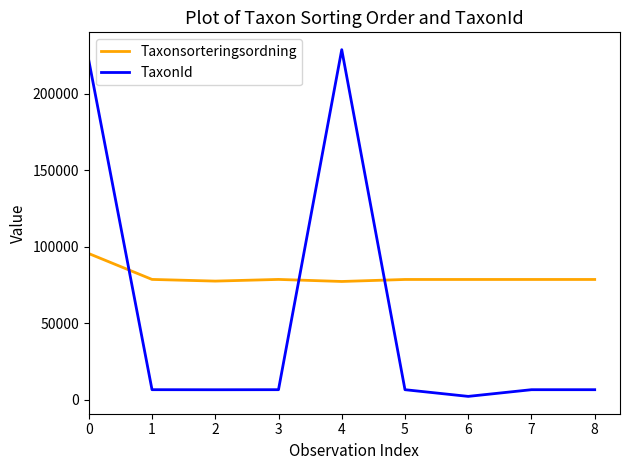

Is it true that Taxonsorteringsordning equals 111203 at 7?

False